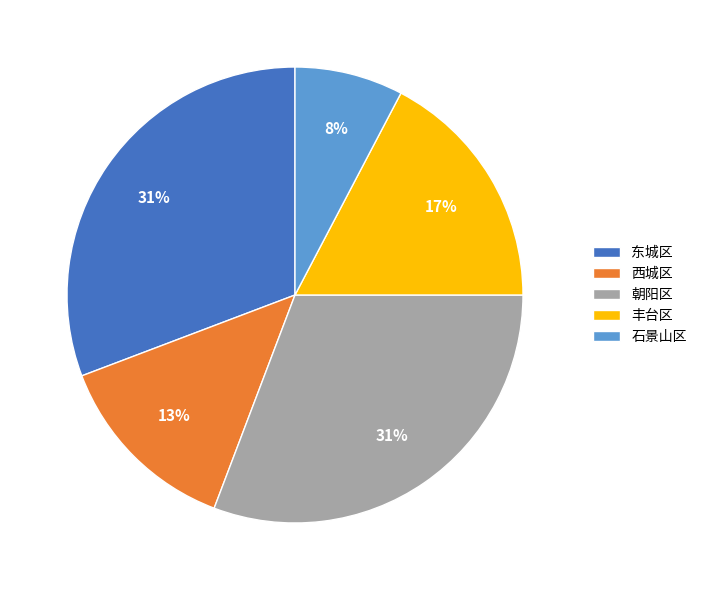

To the nearest percent, what is the difference between the largest and smallest slice percentages?

23%